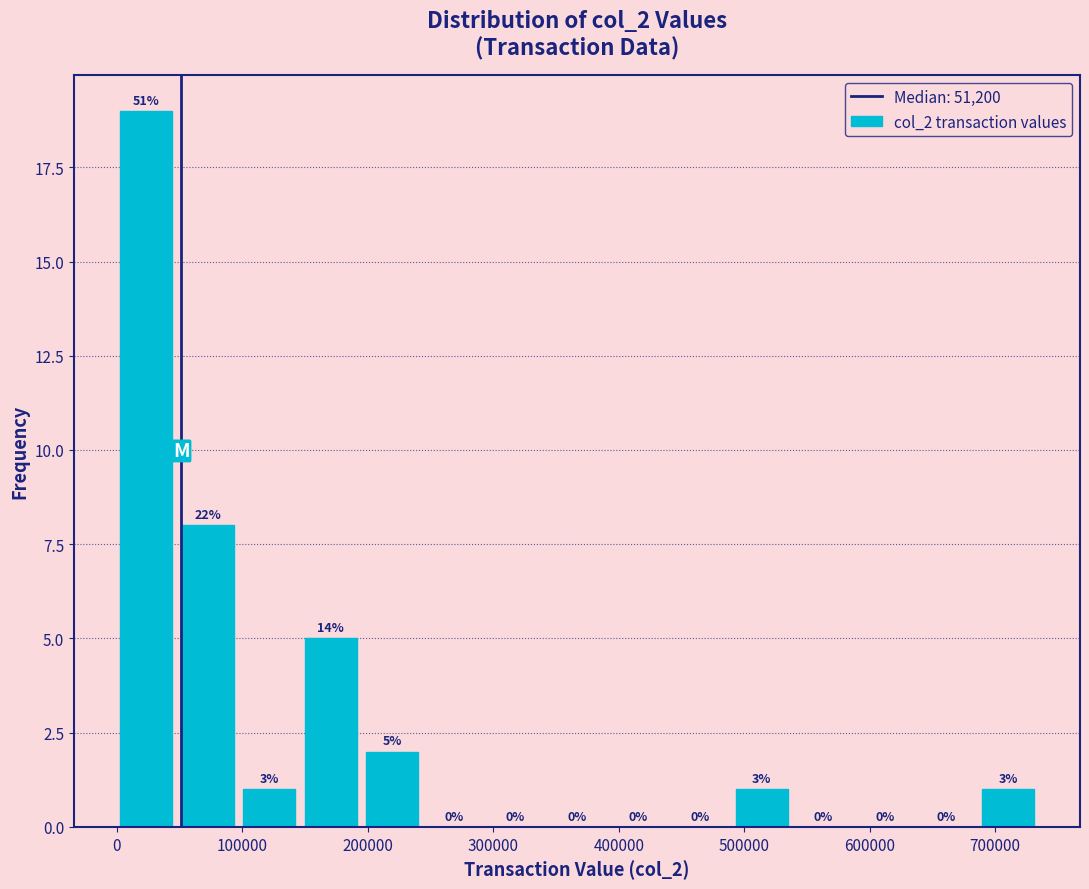

Over which range of the x-axis is the bar tallest?

0 to 50000